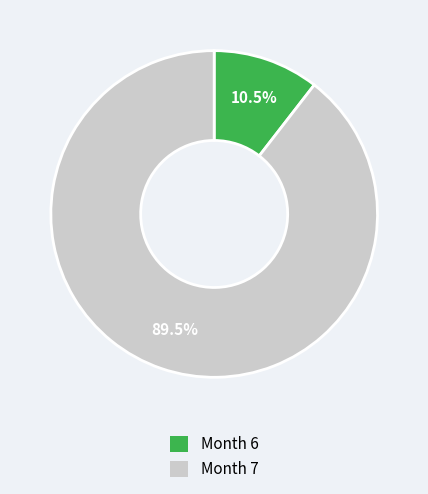

Combined, what portion of the pie is Month 6 and Month 7?

100.0%